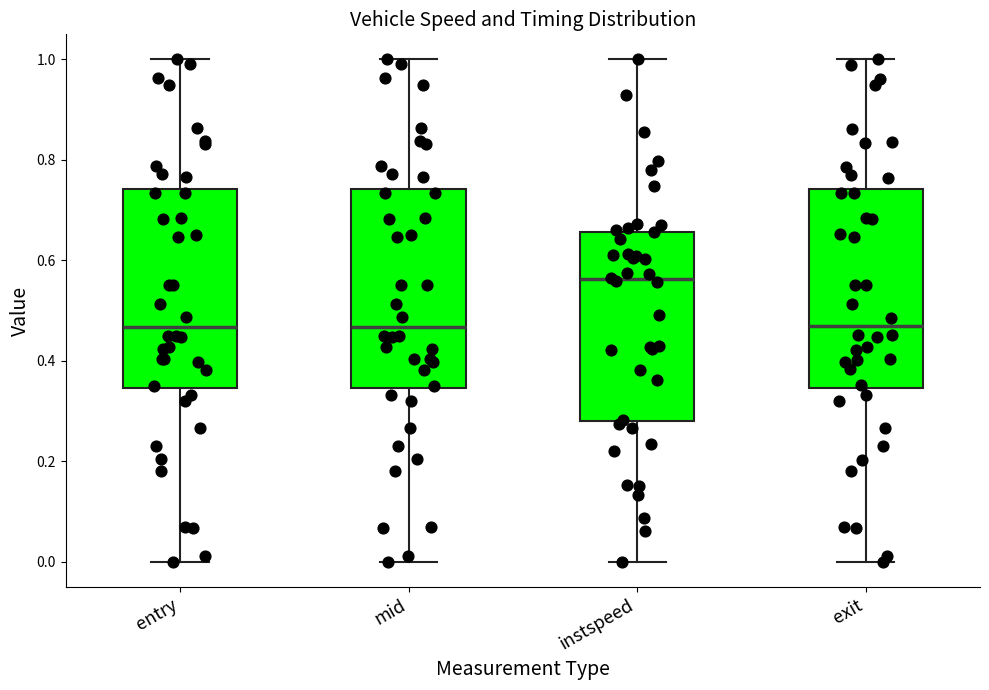

Reading left to right, transcribe this box plot: for each box, give where its median line is, the range the box spans, and where its two whiskers end, as read against the y-axis. The values are not printed on the chart, so give them approximately, as read against the axis.

entry: median 0.46, box 0.34 to 0.74, whiskers 0.00 to 1.00
mid: median 0.46, box 0.34 to 0.74, whiskers 0.00 to 1.00
instspeed: median 0.56, box 0.28 to 0.66, whiskers 0.00 to 1.00
exit: median 0.46, box 0.34 to 0.74, whiskers 0.00 to 1.00